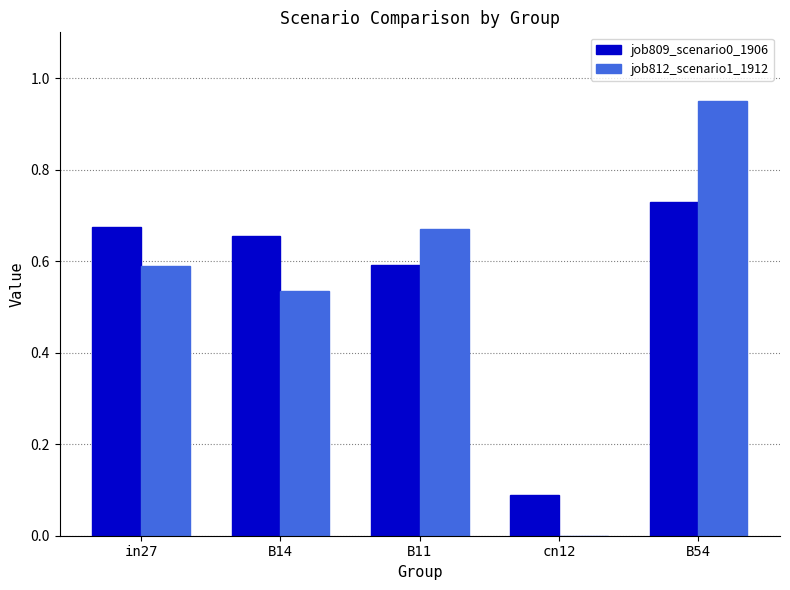

What is the sum of the job812_scenario1_1912 values at B11 and B54?

1.6